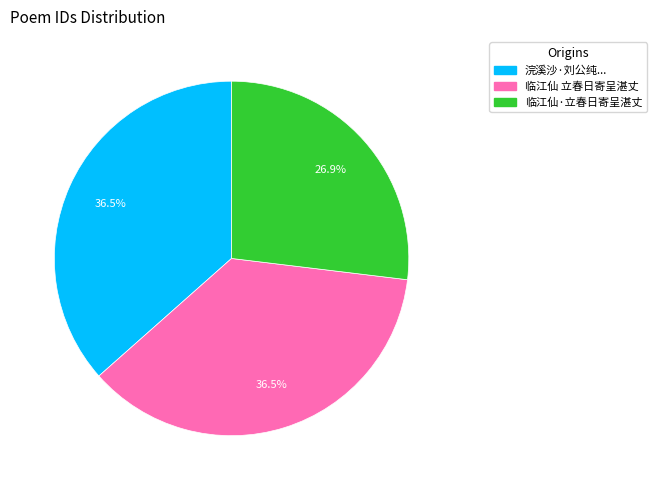

Is there any slice that represents more than half of the pie?

No